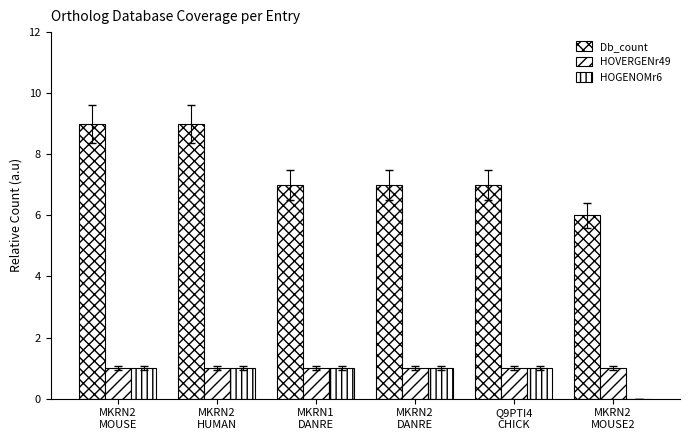

What is the total value across all series at MKRN2
MOUSE?

11